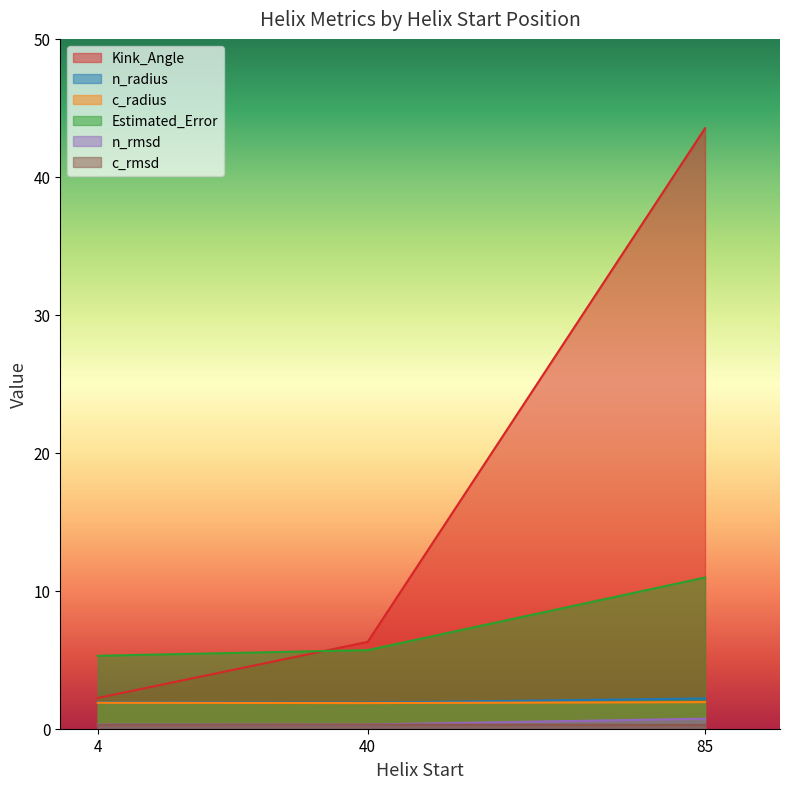

What is the sum of all Kink_Angle values?

52.0